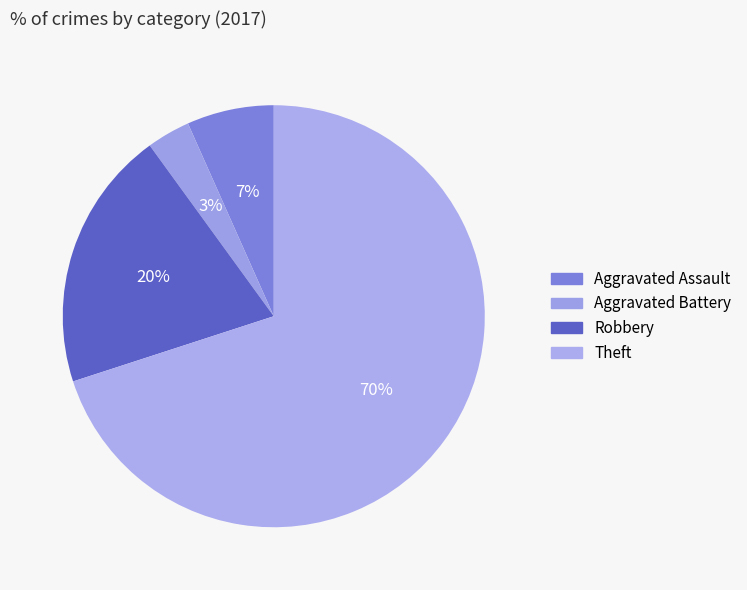

How many slices are in this pie chart?

4